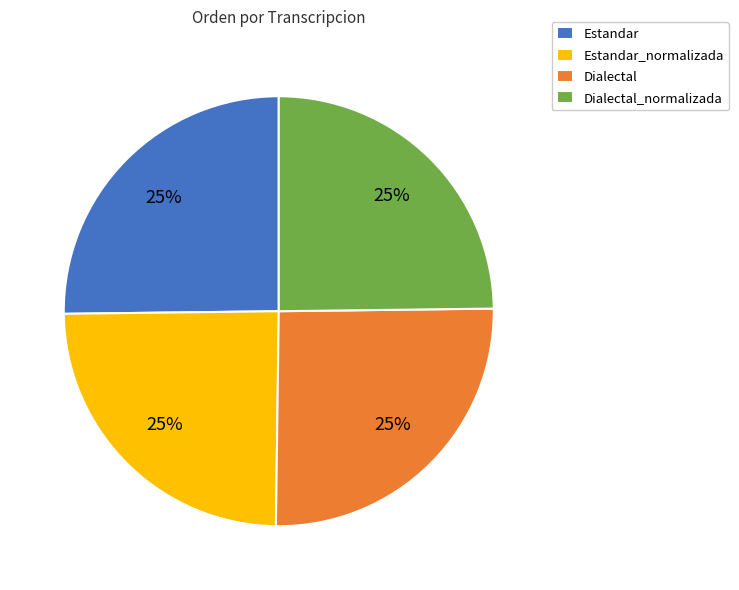

To the nearest percent, what portion does Estandar_normalizada represent?

25%